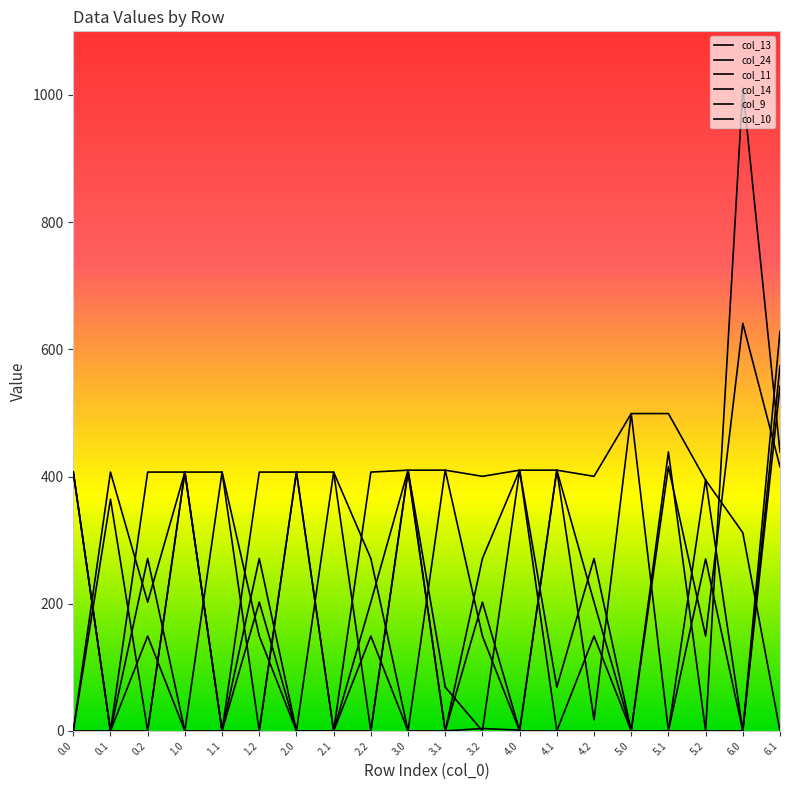

Does the chart display data point markers on the line(s)?

No